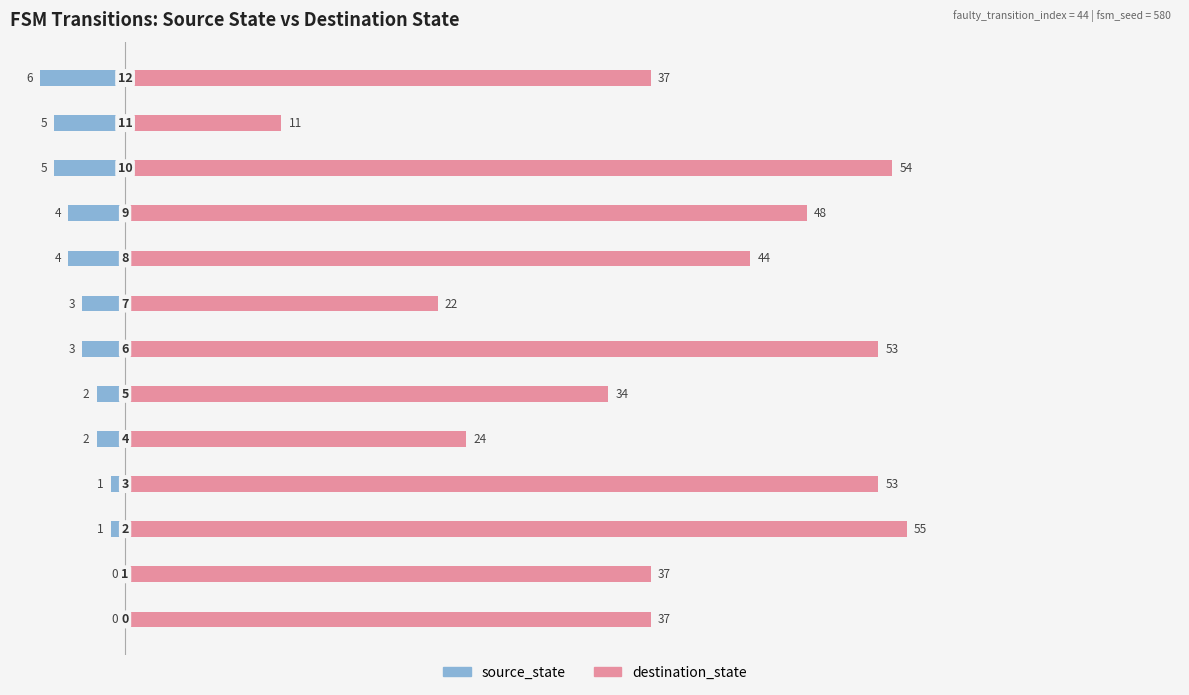

Where does the destination_state series first go above 37?

10